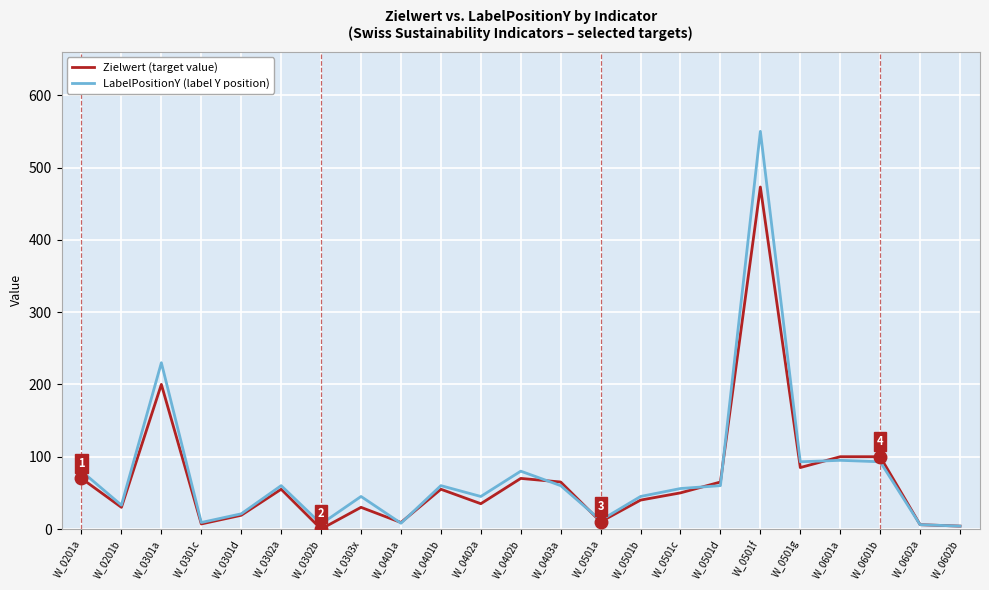

What is the maximum value shown in the chart?

550